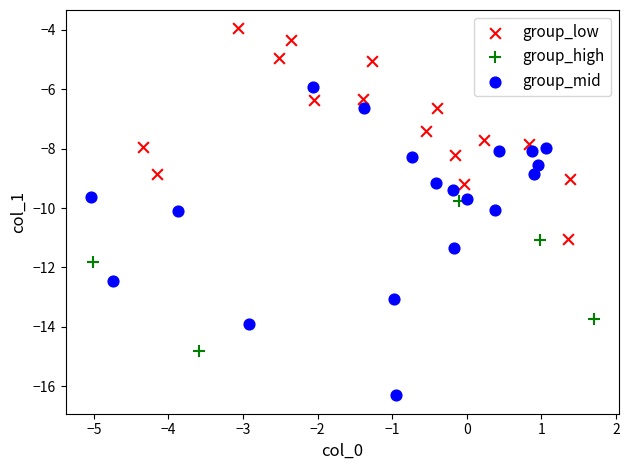

Which series reaches the minimum Y coordinate?

group_mid